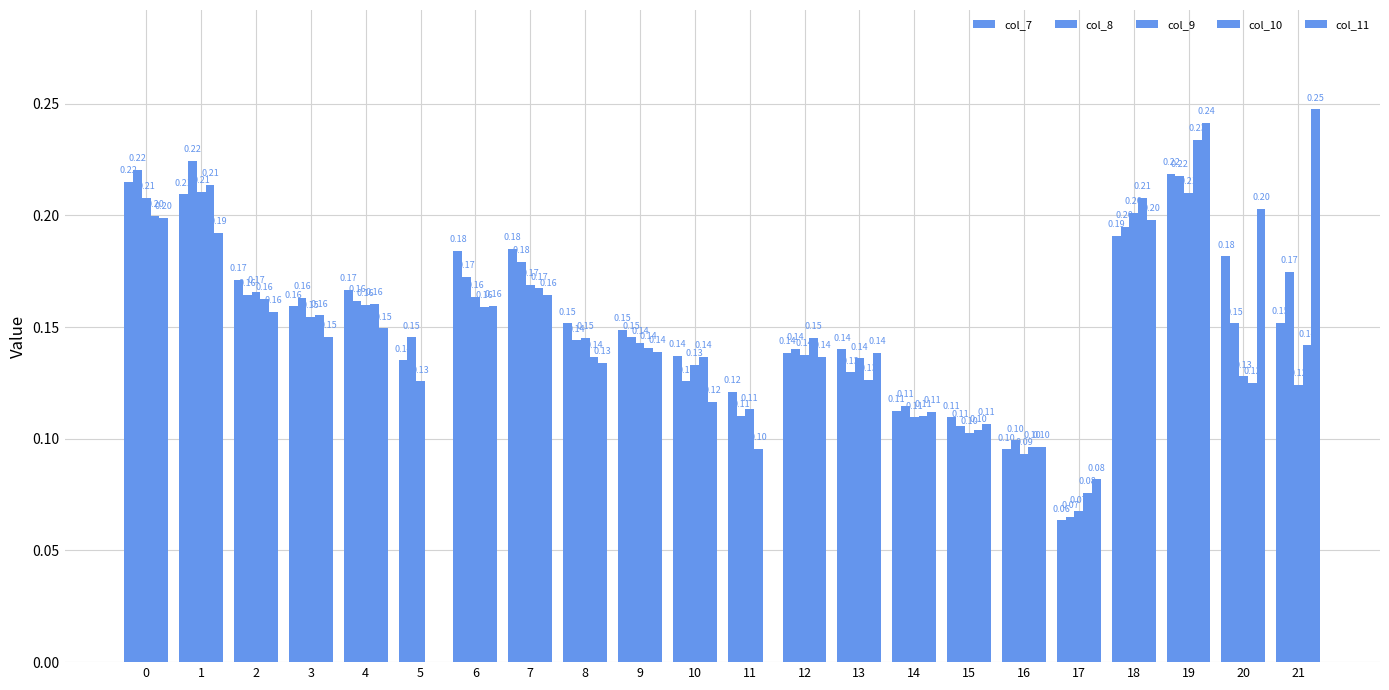

What is the approximate value of col_9 at 12?

0.1